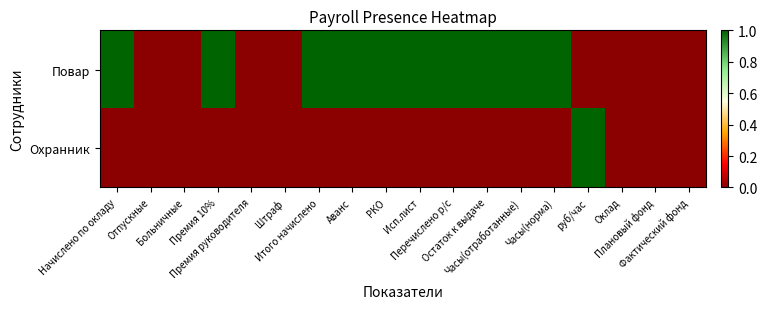

List the series in order of their peak value, lowest first.

Повар, Охранник